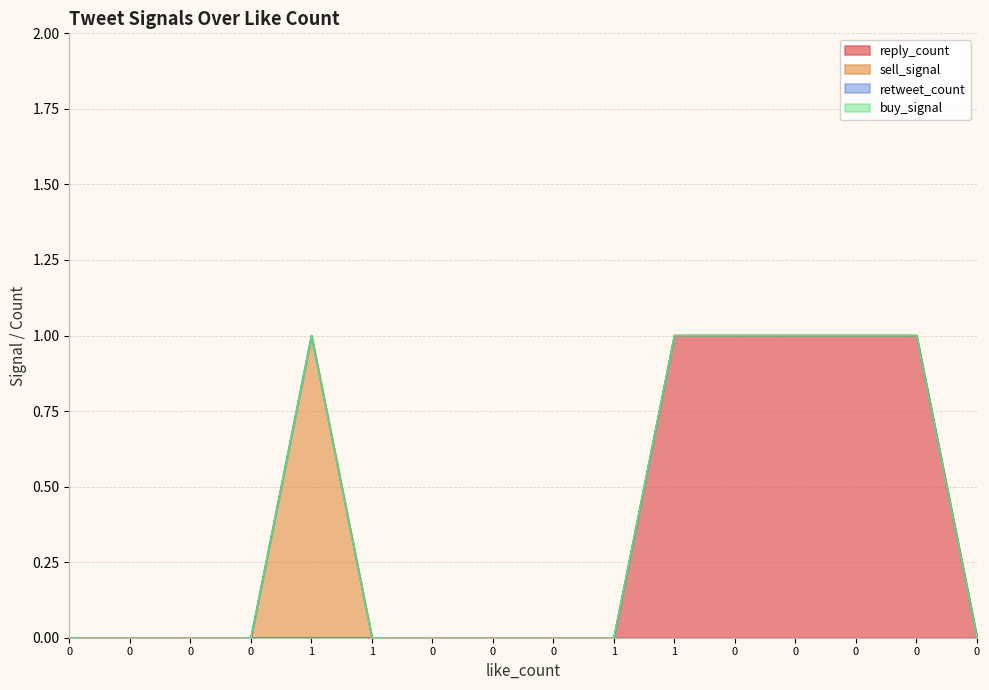

Rank the series at 0 from highest to lowest value.

reply_count, sell_signal, retweet_count, buy_signal